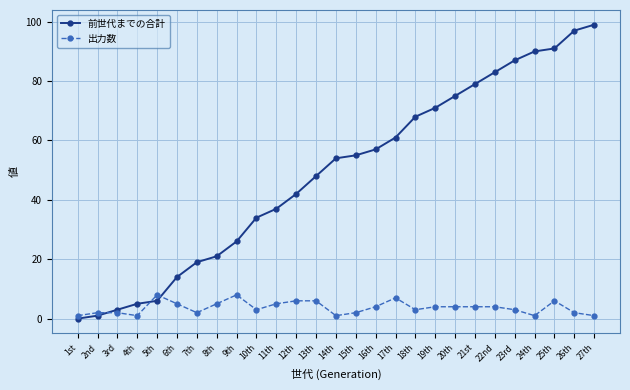

Which series has the largest range (max minus min)?

前世代までの合計